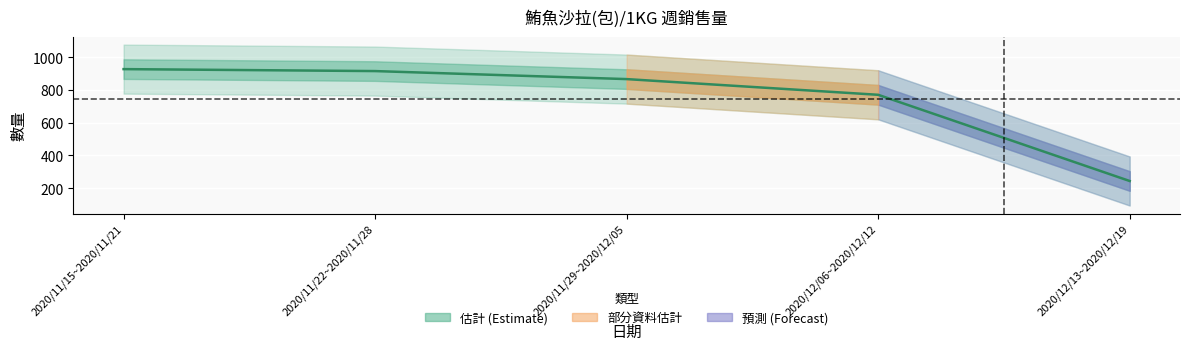

List the labels in order of value, smallest first.

2020/12/13~2020/12/19, 2020/12/06~2020/12/12, 2020/11/29~2020/12/05, 2020/11/22~2020/11/28, 2020/11/15~2020/11/21